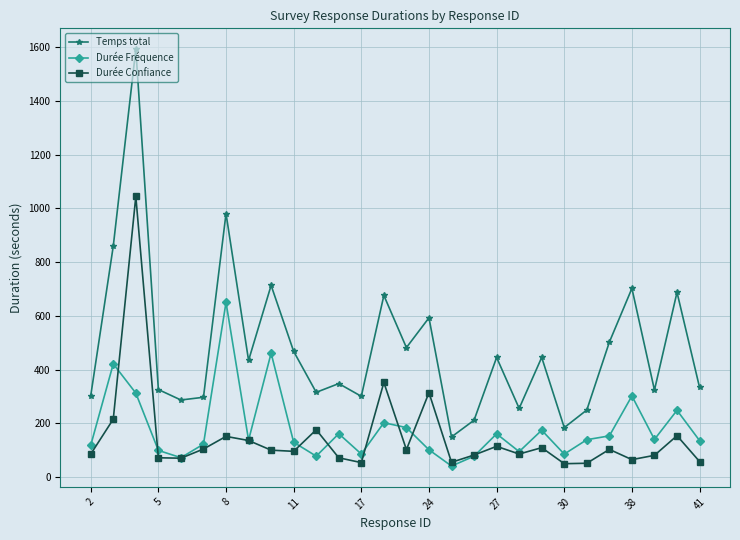

What are all the series names shown in the legend?

Temps total, Durée Fréquence, Durée Confiance